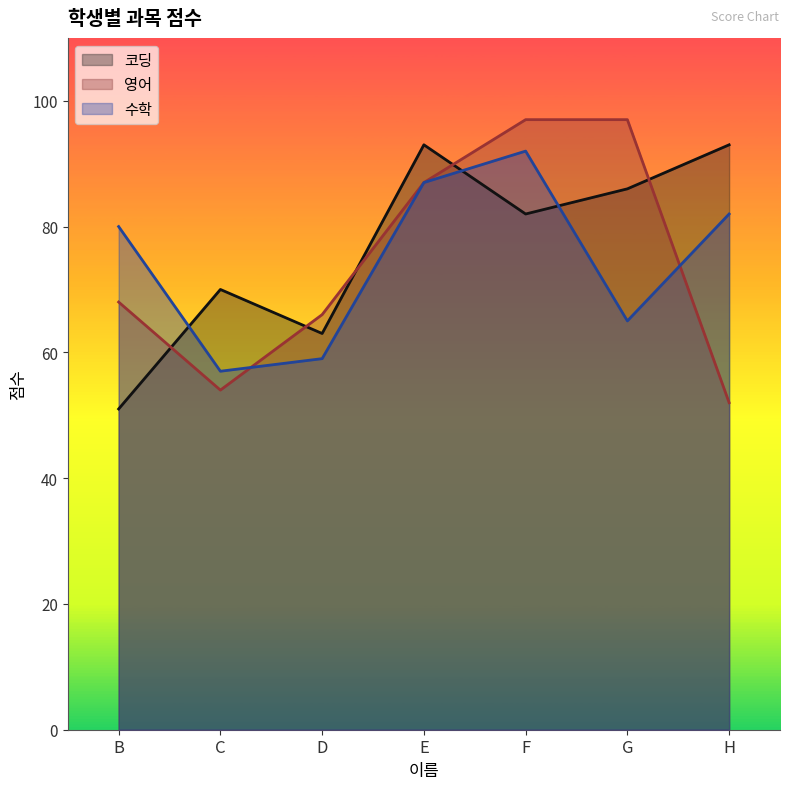

At which label does 영어 reach its minimum?

H